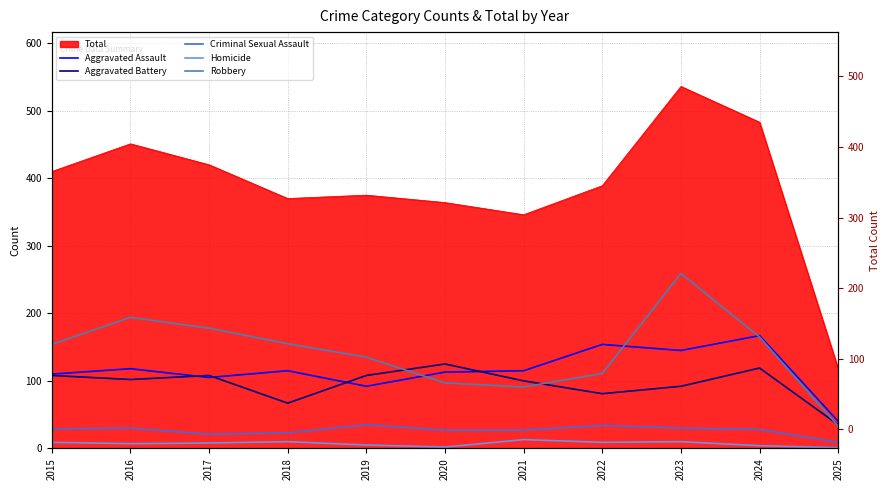

Is the value of Homicide at 2019 greater than the value of Aggravated Battery at 2016?

No